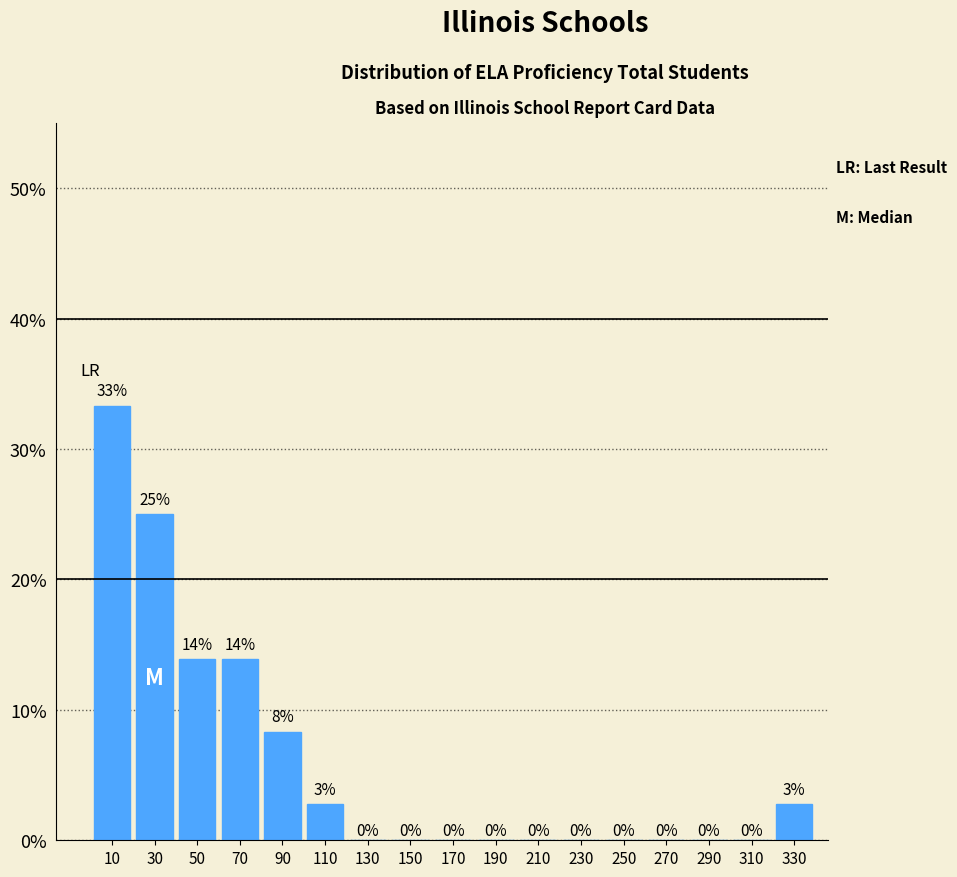

Which range on the x-axis has the tallest bar?

0 to 20